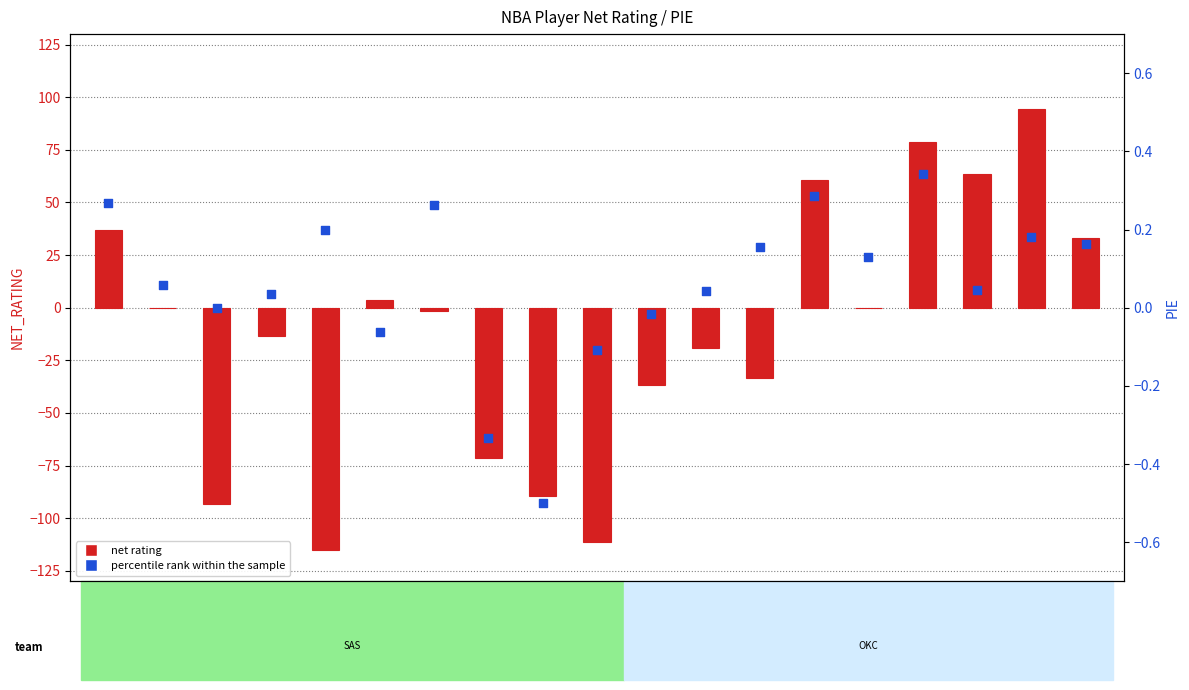

Which series has the widest spread of Y values?

net rating